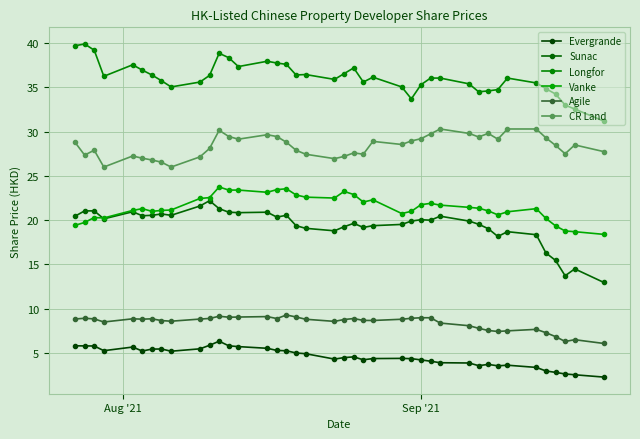

How many series are shown in this chart?

6